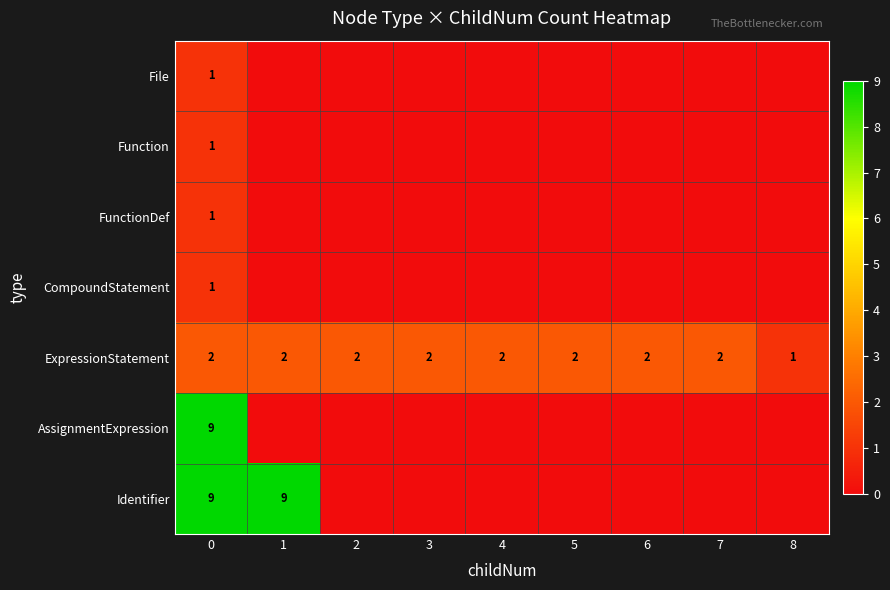

The value of AssignmentExpression at 0 is 15. True or false?

False